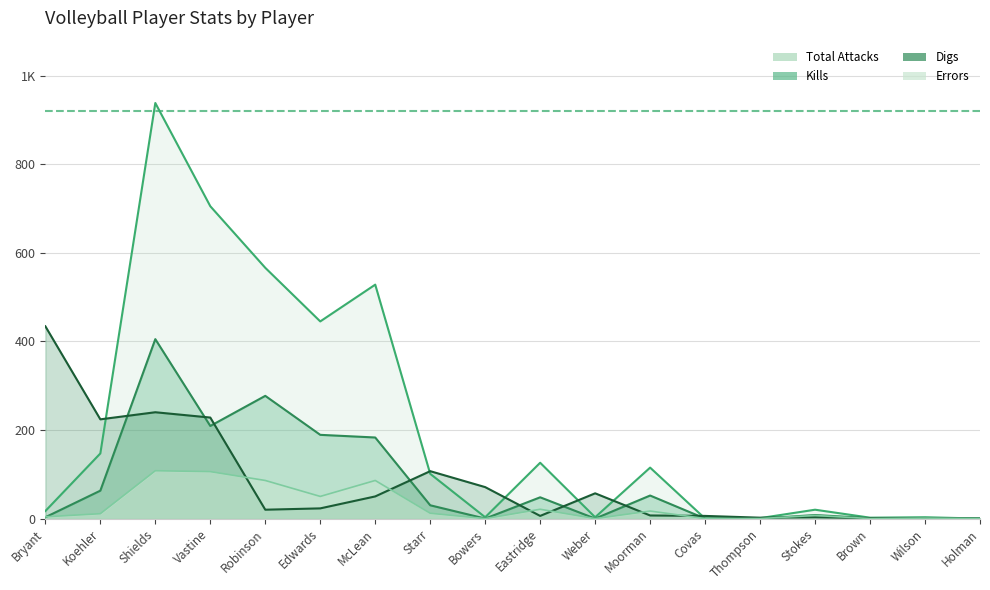

True or false: Digs has a value of 33 at Weber.

False